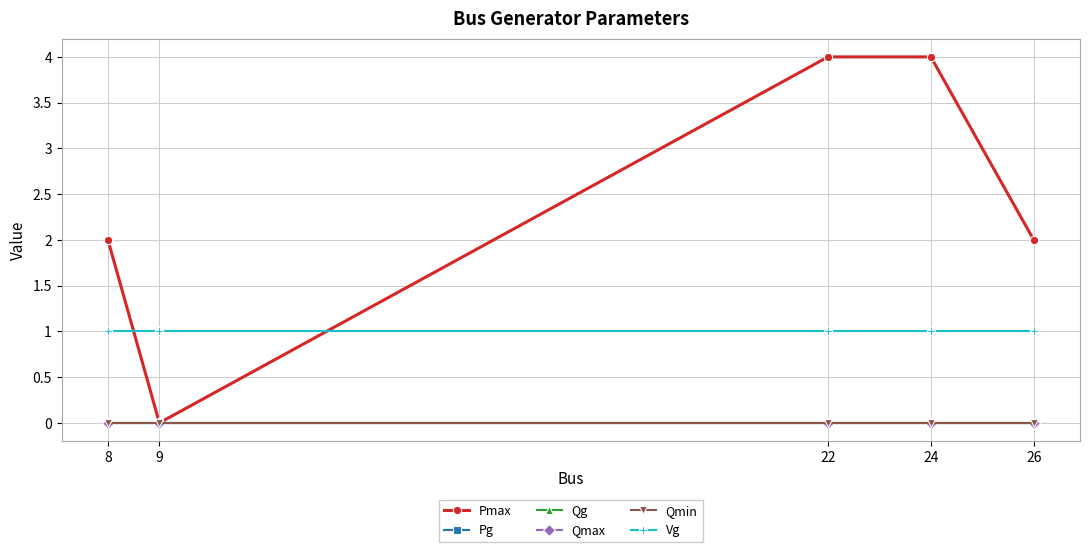

Which label corresponds to the smallest value in the chart?

9